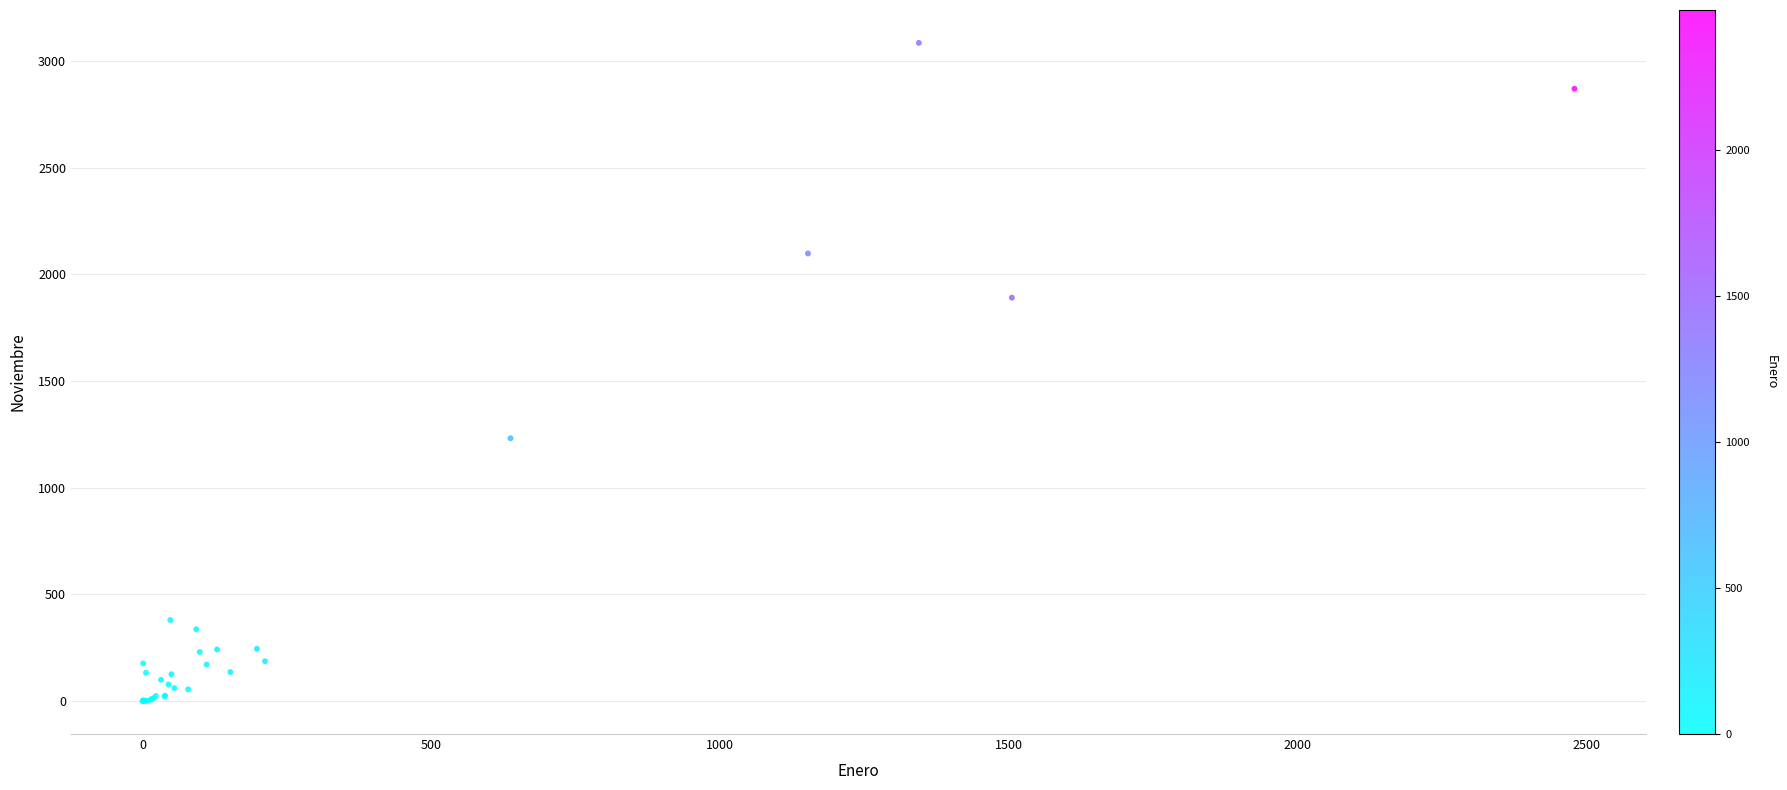

What Y value in the scatter plot is closest to 1542?

1232